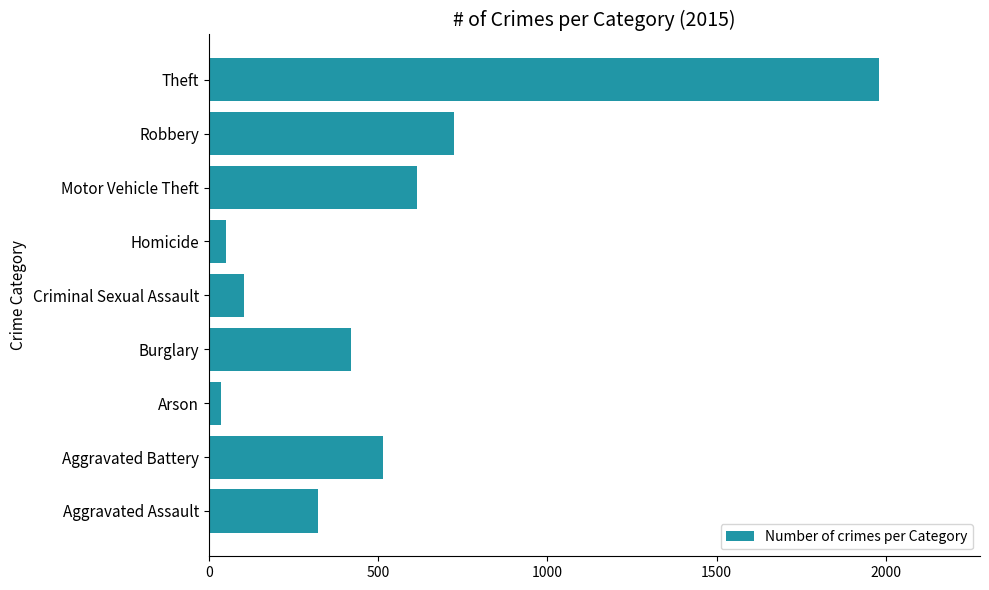

What is the difference between the second highest and minimum values?

691